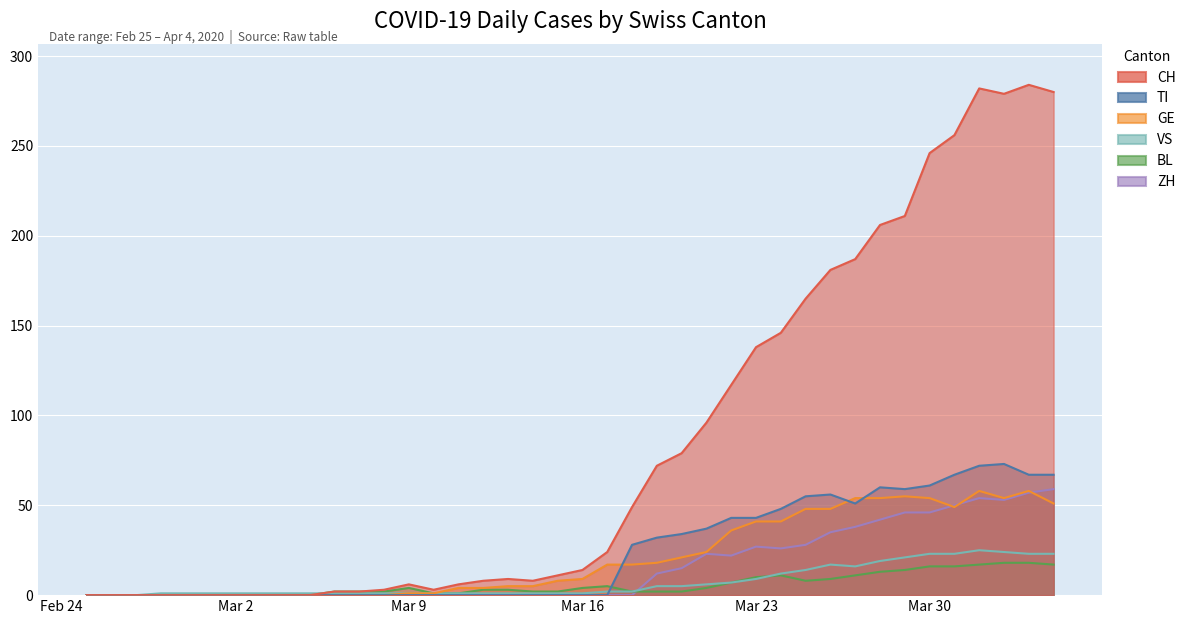

Is the value of VS at 2020-03-05 greater than the value of ZH at 2020-03-25?

No